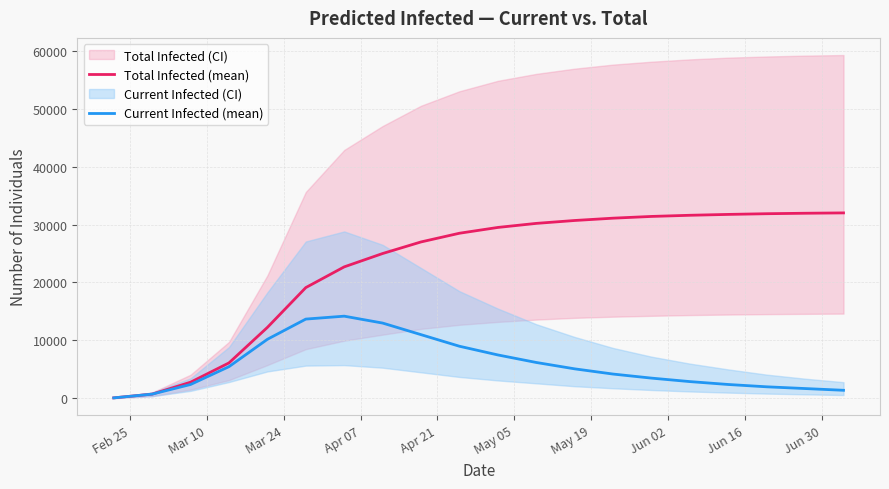

Reading right to left, what are all the values shown in this chart?

Total Infected (mean): 32010	31950	31870	31750	31600	31400	31100	30700	30200	29500	28500	27000	25000	22697	19121	12252	6126	2795	739	92
Current Infected (mean): 1400	1700	2000	2400	2900	3500	4200	5100	6200	7500	9000	11000	13000	14190	13686	10199	5479	2402	739	92